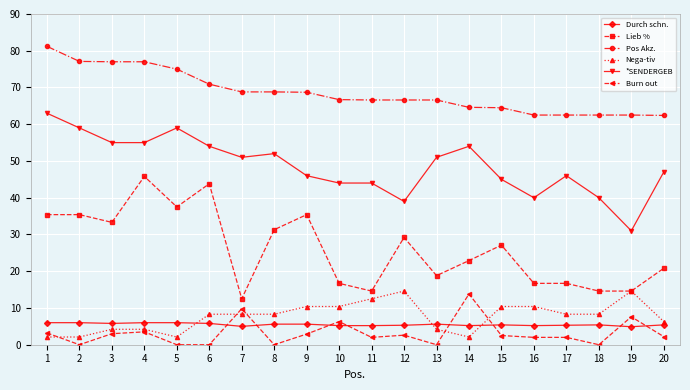

Count the number of categories in the chart.

20